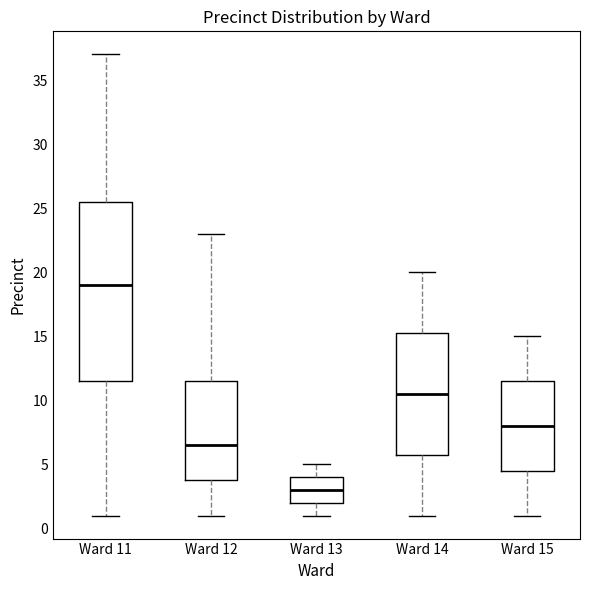

Which box is the tallest, from its lower edge to its upper edge?

Ward 11